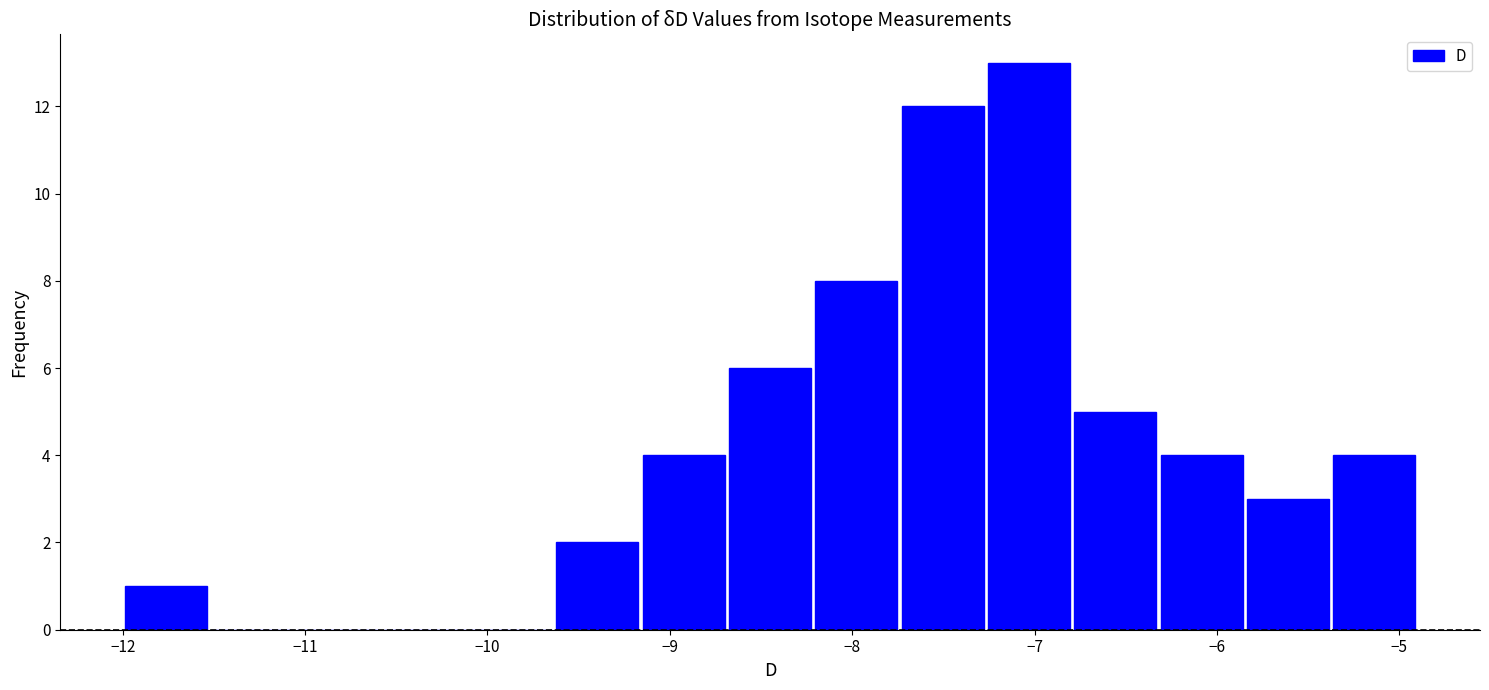

Which range on the x-axis has the tallest bar?

-7.3 to -6.8